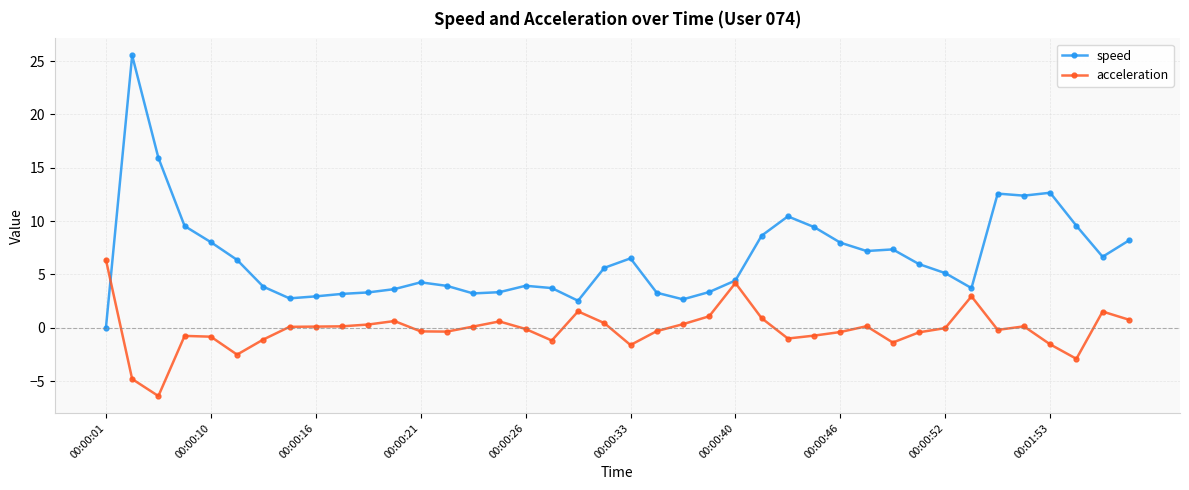

What is the sum of all speed values?

263.9